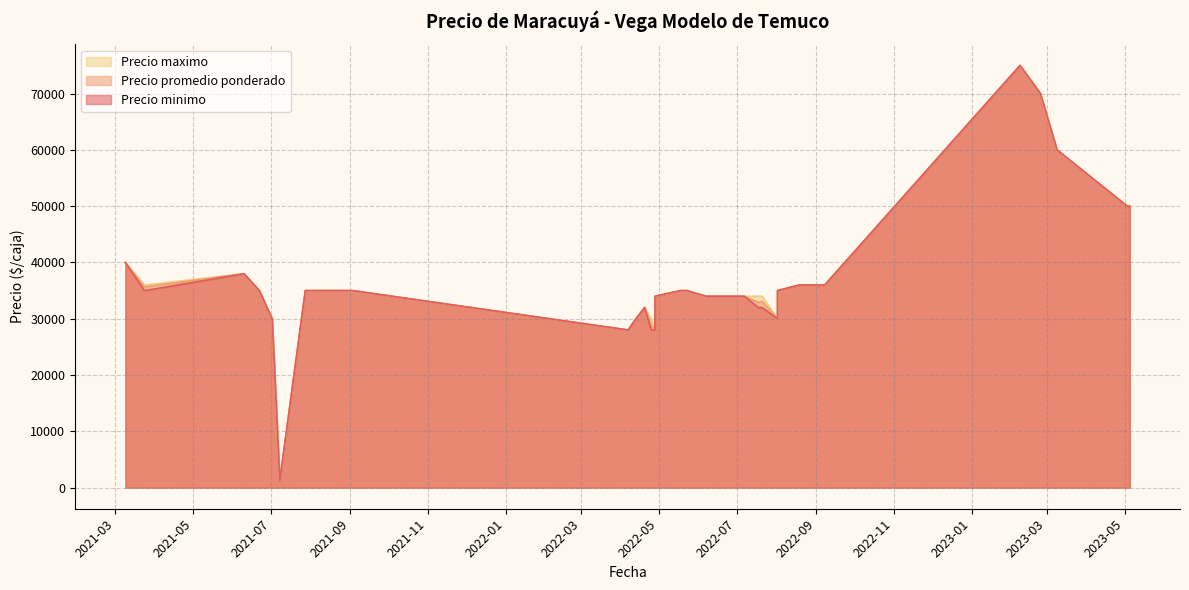

Between 2023-03-09 and 2022-09-08, which is larger?

2023-03-09